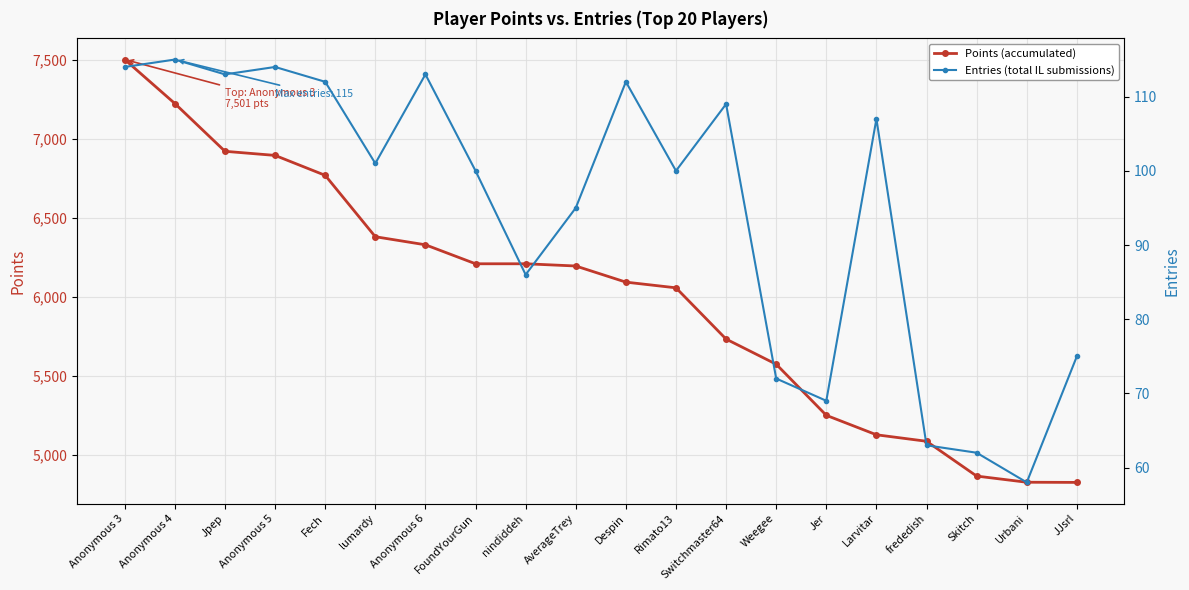

At which label is Entries (total IL submissions) closest to 86?

nindiddeh